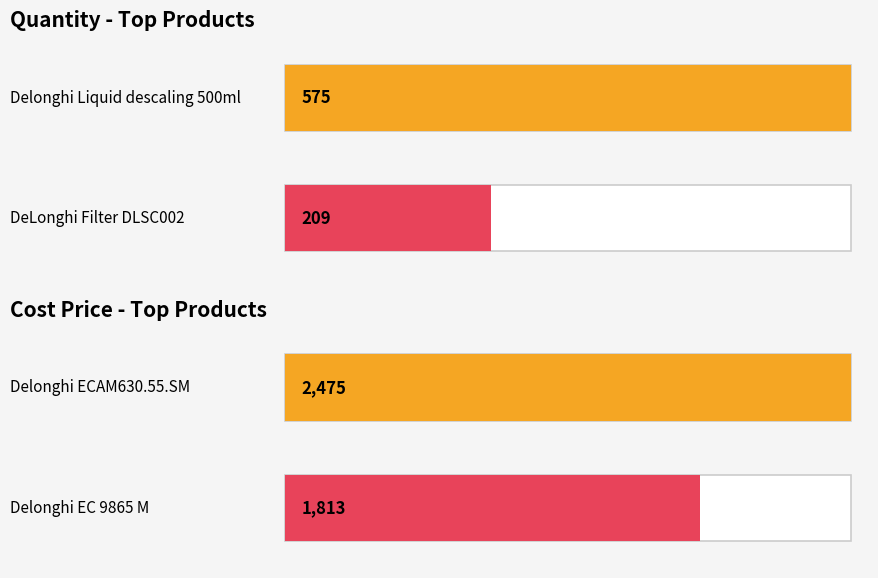

Read the cost_price value at 2.

2475.0